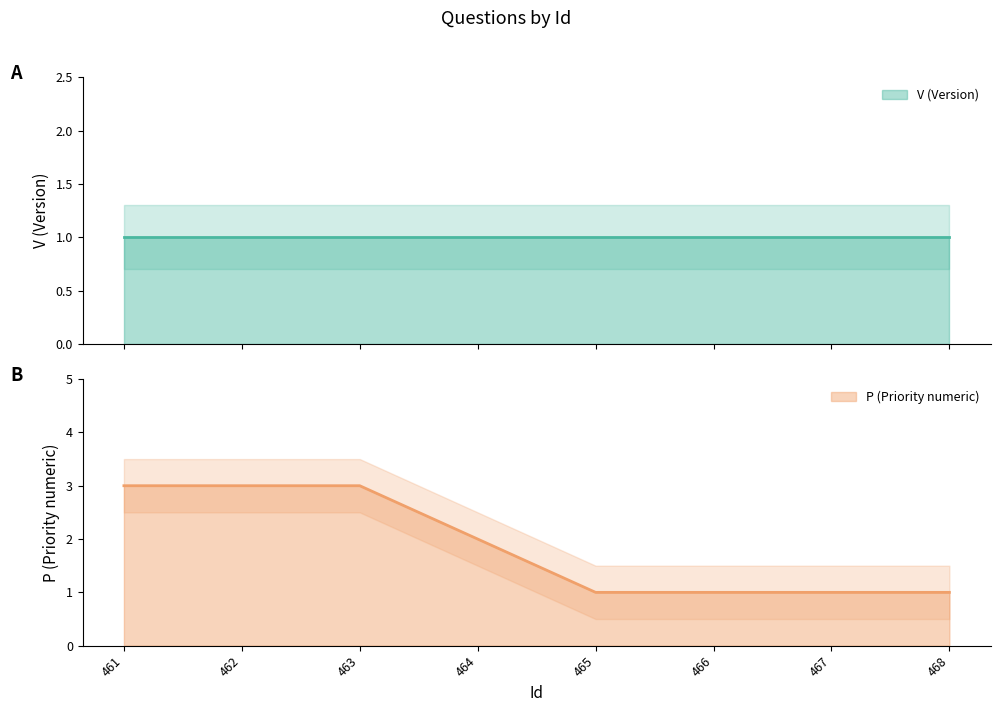

What is the minimum value shown in the chart?

1